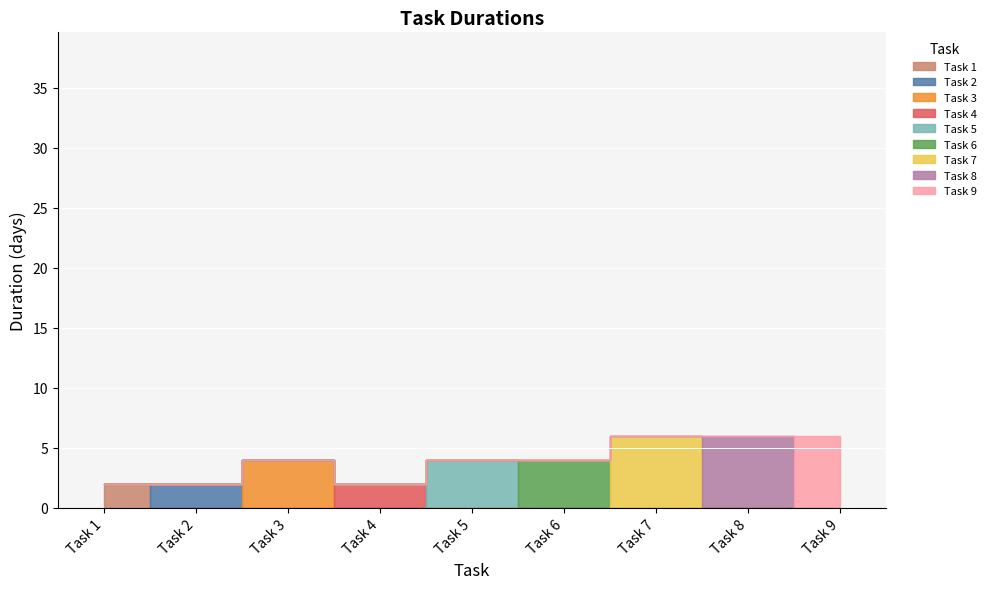

Rank the categories by value from lowest to highest.

Task 1, Task 2, Task 4, Task 3, Task 5, Task 6, Task 7, Task 8, Task 9